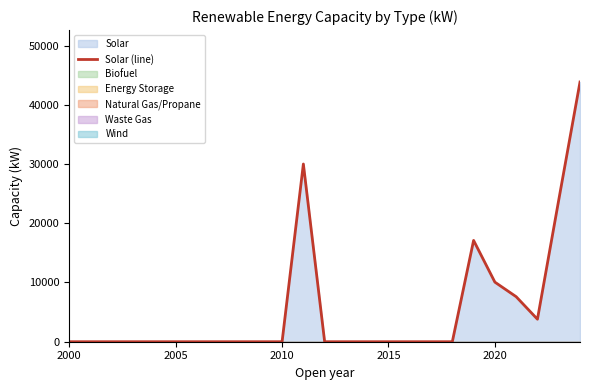

What is the greatest value displayed?

43840